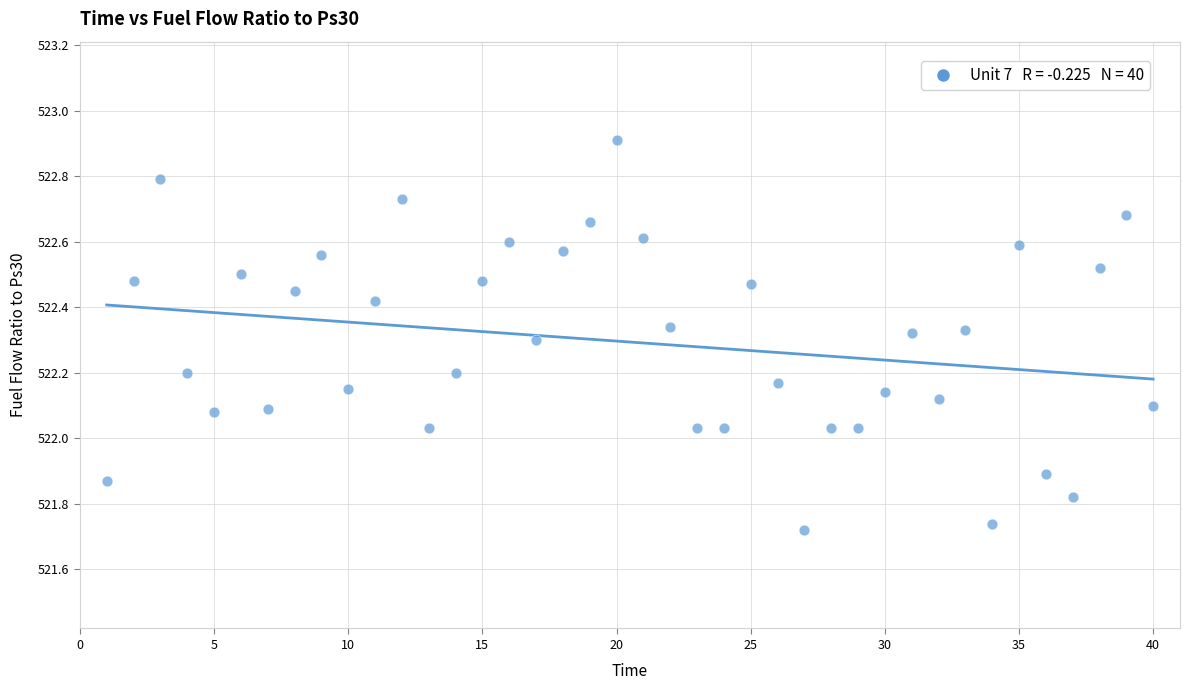

What is the range of Y values (max minus min)?

1.2